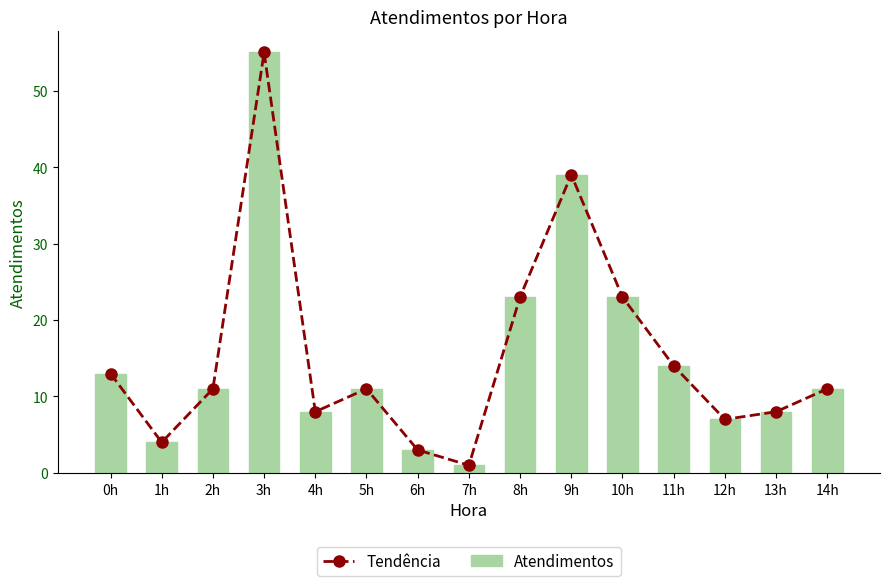

Reading right to left, what are all the values shown in this chart?

Tendência: 11	8	7	14	23	39	23	1	3	11	8	55	11	4	13
Atendimentos: 11	8	7	14	23	39	23	1	3	11	8	55	11	4	13